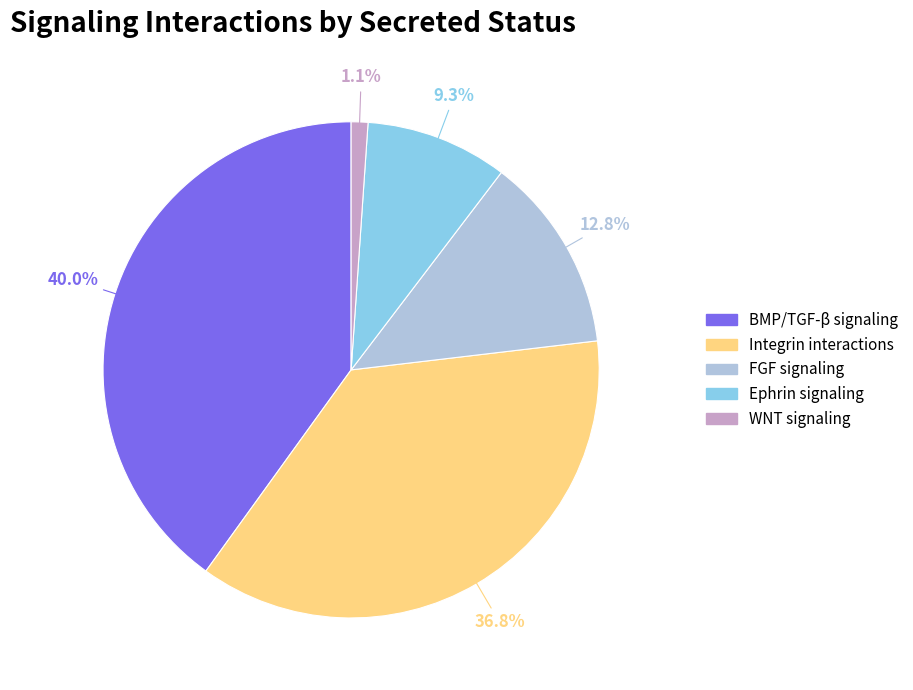

Rank the categories by value from lowest to highest.

WNT signaling, Ephrin signaling, FGF signaling, Integrin interactions, BMP/TGF-β signaling